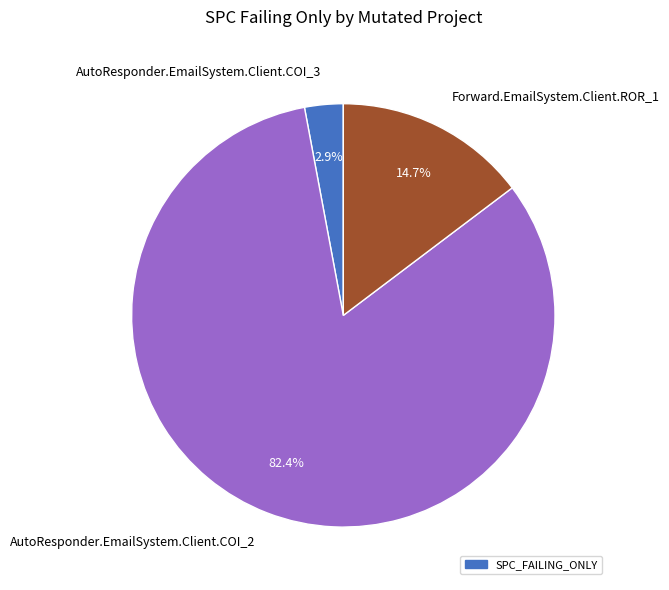

To the nearest percent, what is the combined percentage of AutoResponder.EmailSystem.Client.COI_2 and AutoResponder.EmailSystem.Client.COI_3?

85%